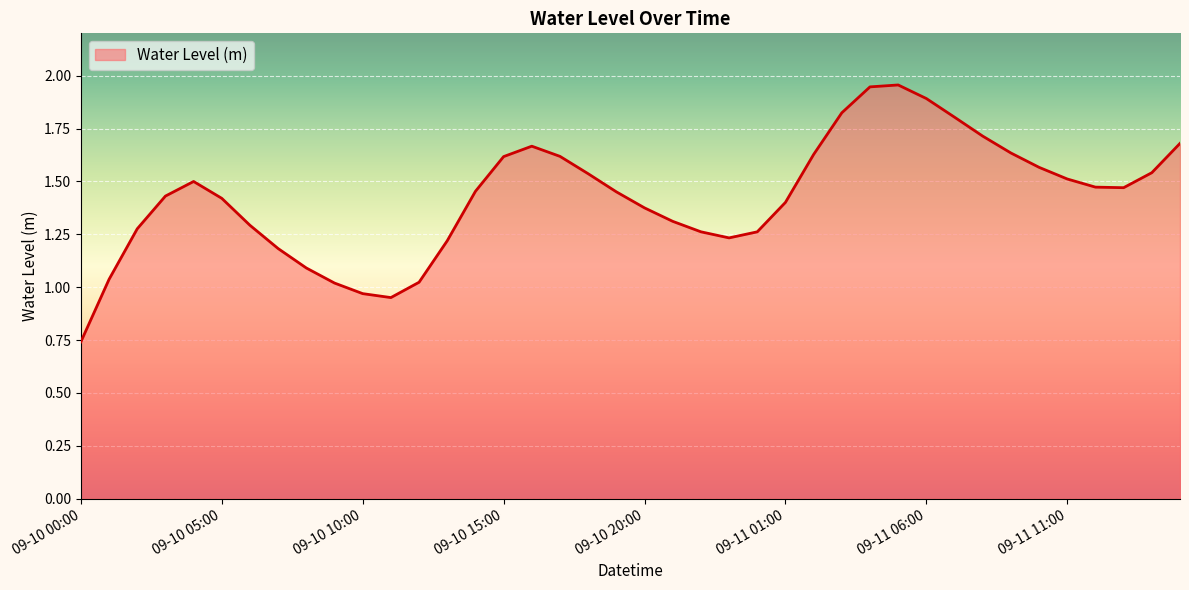

Is this an area chart (filled region under the line)?

Yes